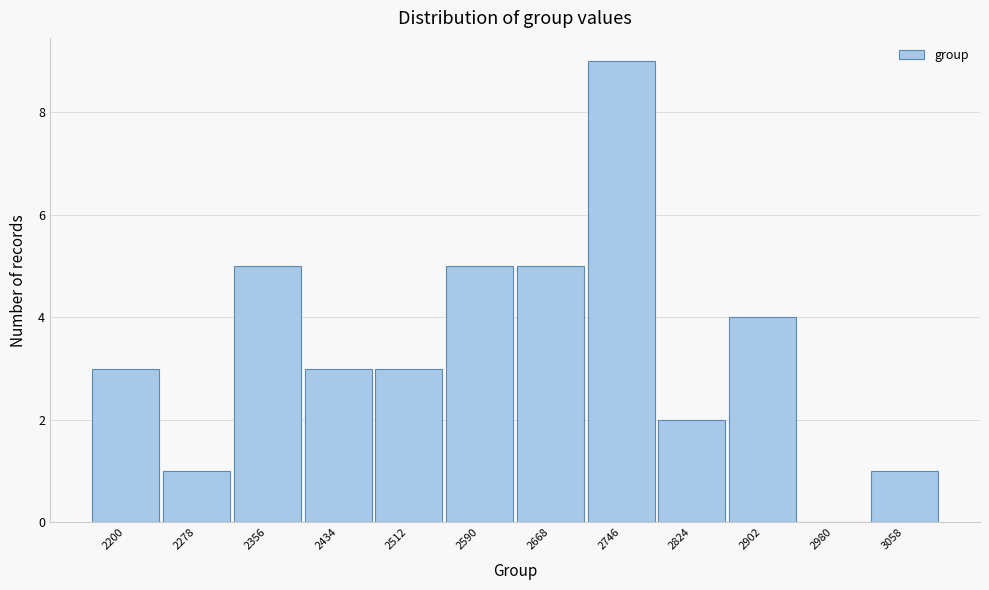

Reading left to right, transcribe all the data shown in this chart.

2200=3	2278=1	2356=5	2434=3	2512=3	2590=5	2668=5	2746=9	2824=2	2902=4	2980=0	3058=1